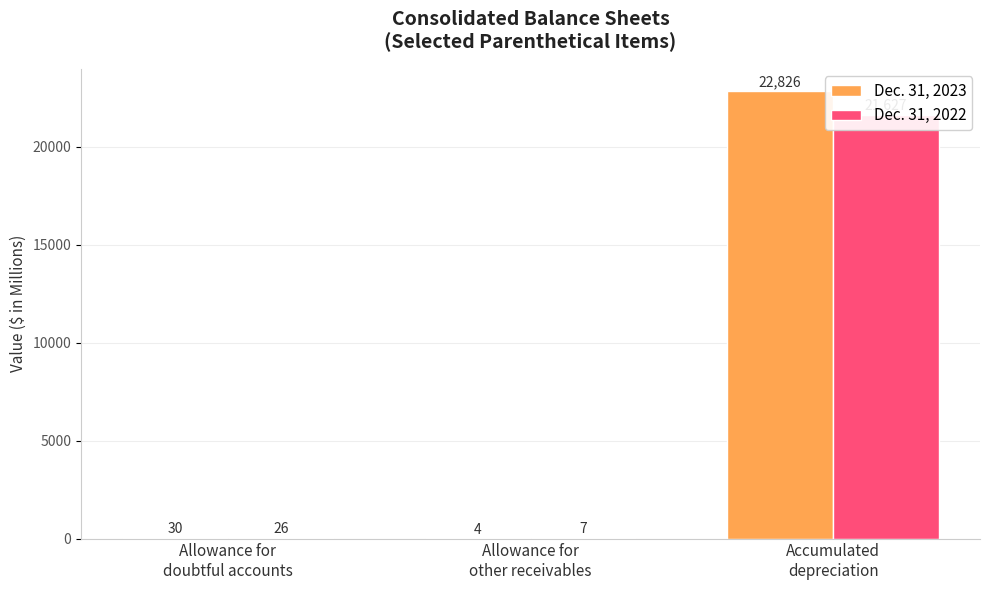

Reading right to left, what are all the values shown in this chart?

Dec. 31, 2023: Accumulated
depreciation=22826	Allowance for
other receivables=4	Allowance for
doubtful accounts=30
Dec. 31, 2022: Accumulated
depreciation=21627	Allowance for
other receivables=7	Allowance for
doubtful accounts=26